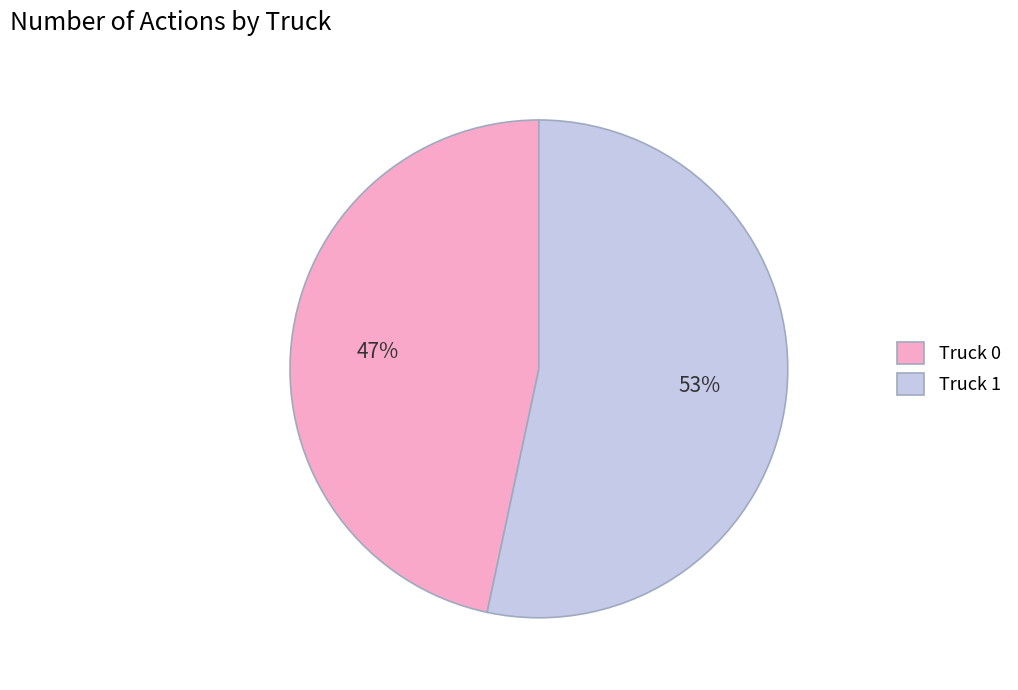

What percentage is the Truck 1 slice, to the nearest percent?

53%